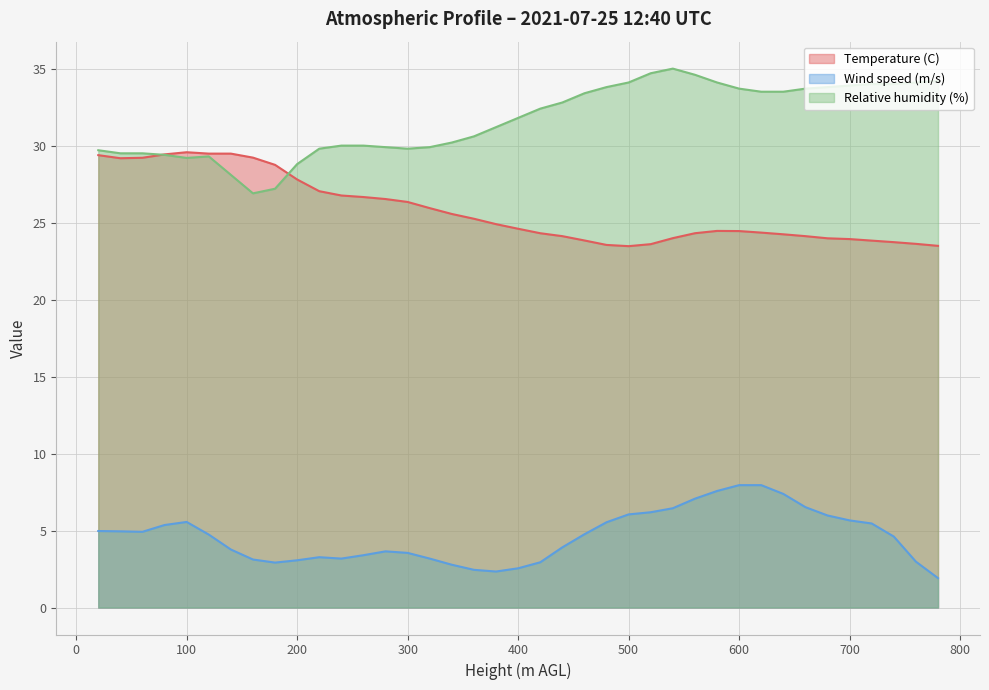

What is the sum of all Relative humidity (%) values?

1234.1